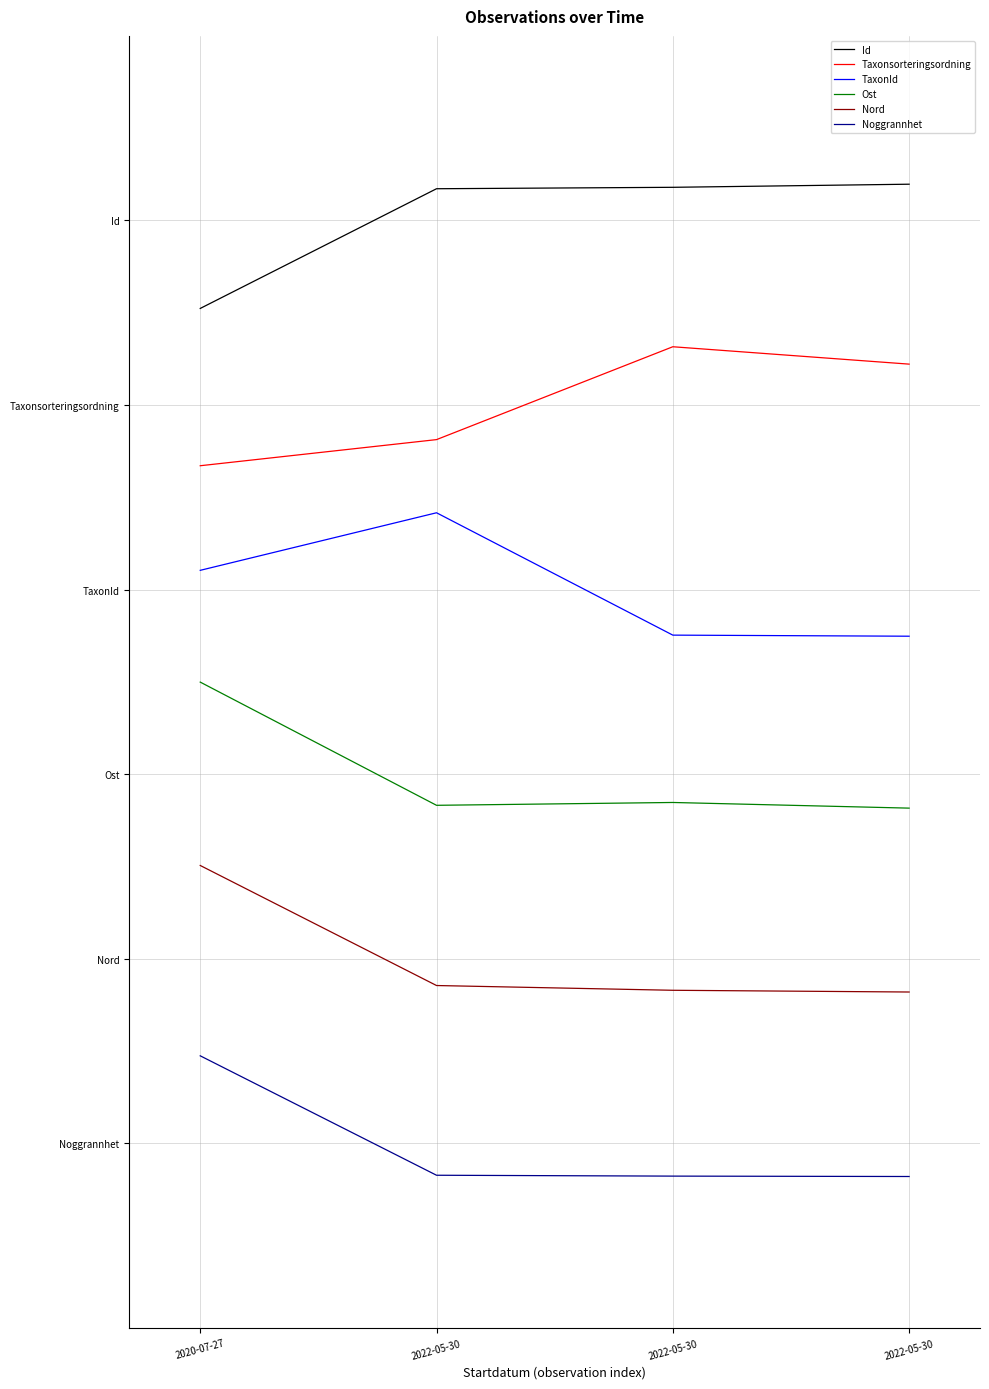

What is the label of the 4th point from the left?

2022-05-30